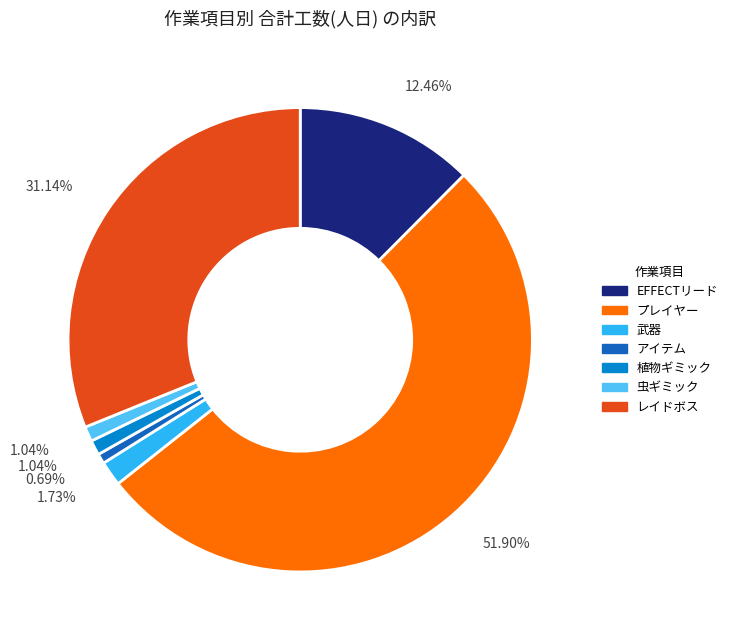

Does レイドボス account for over 50% of the chart?

No